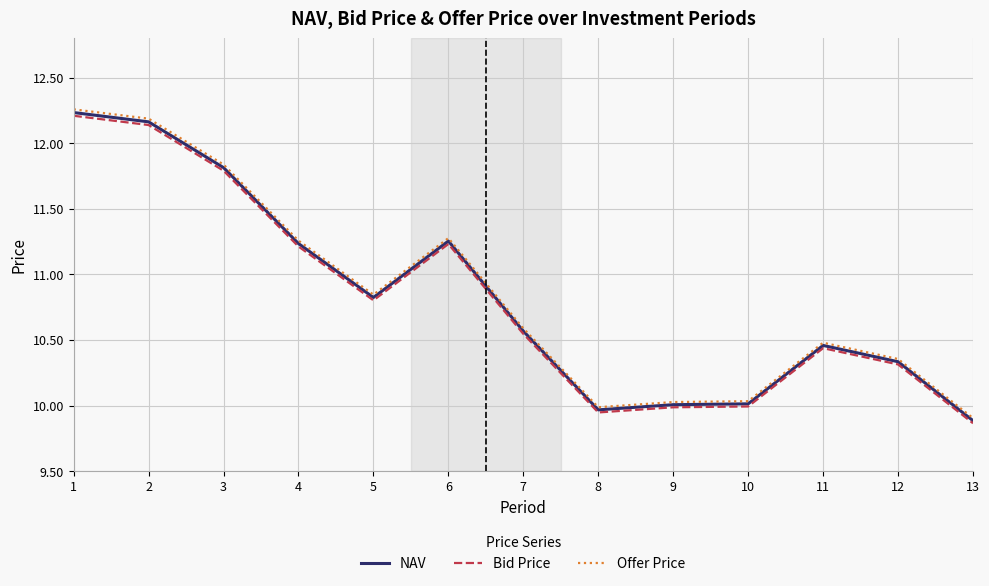

The value of Bid Price at 11 is 4.2. True or false?

False